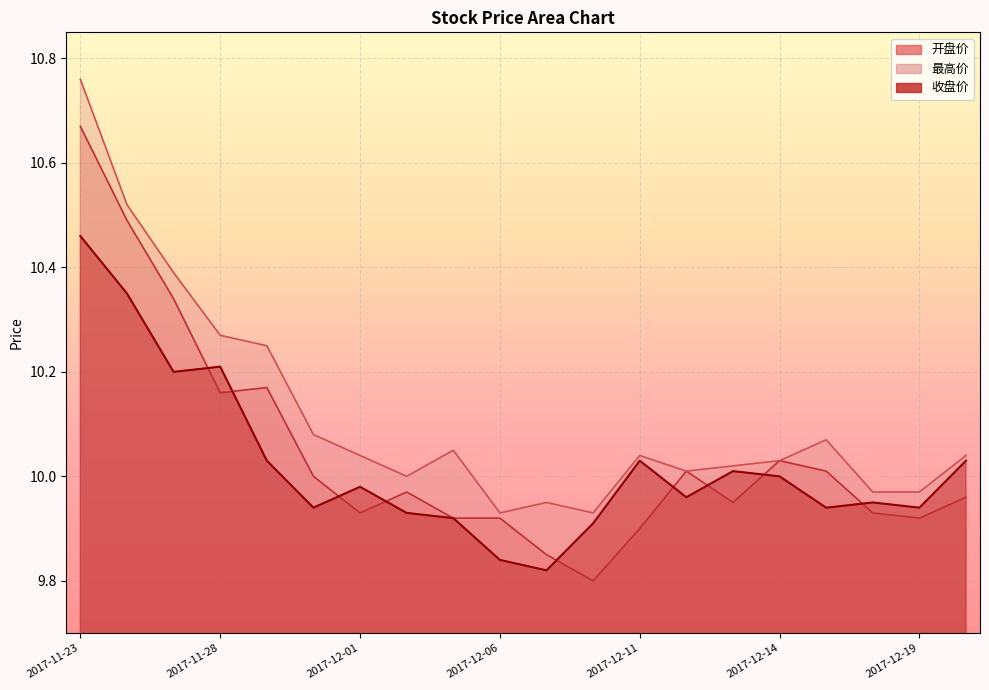

What is the maximum value for 开盘价?

10.7